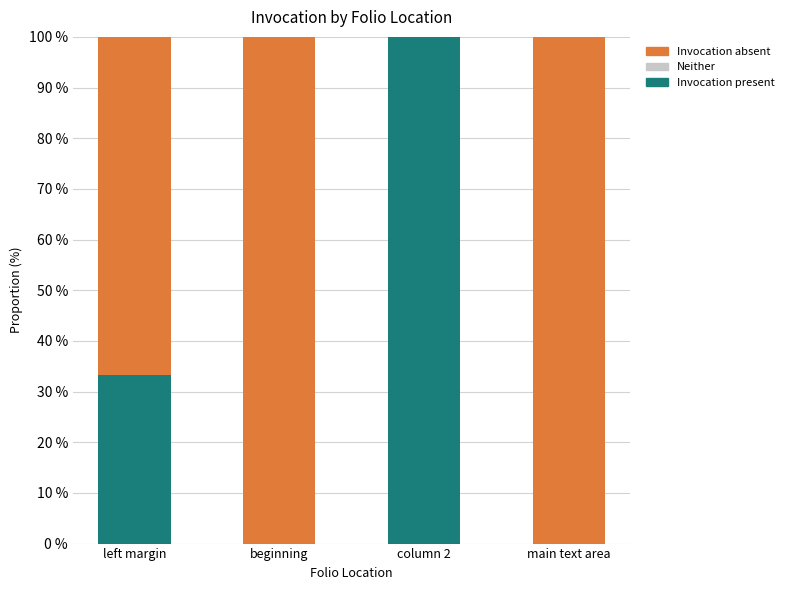

What is the sum of the Invocation present values at left margin and beginning?

33.3